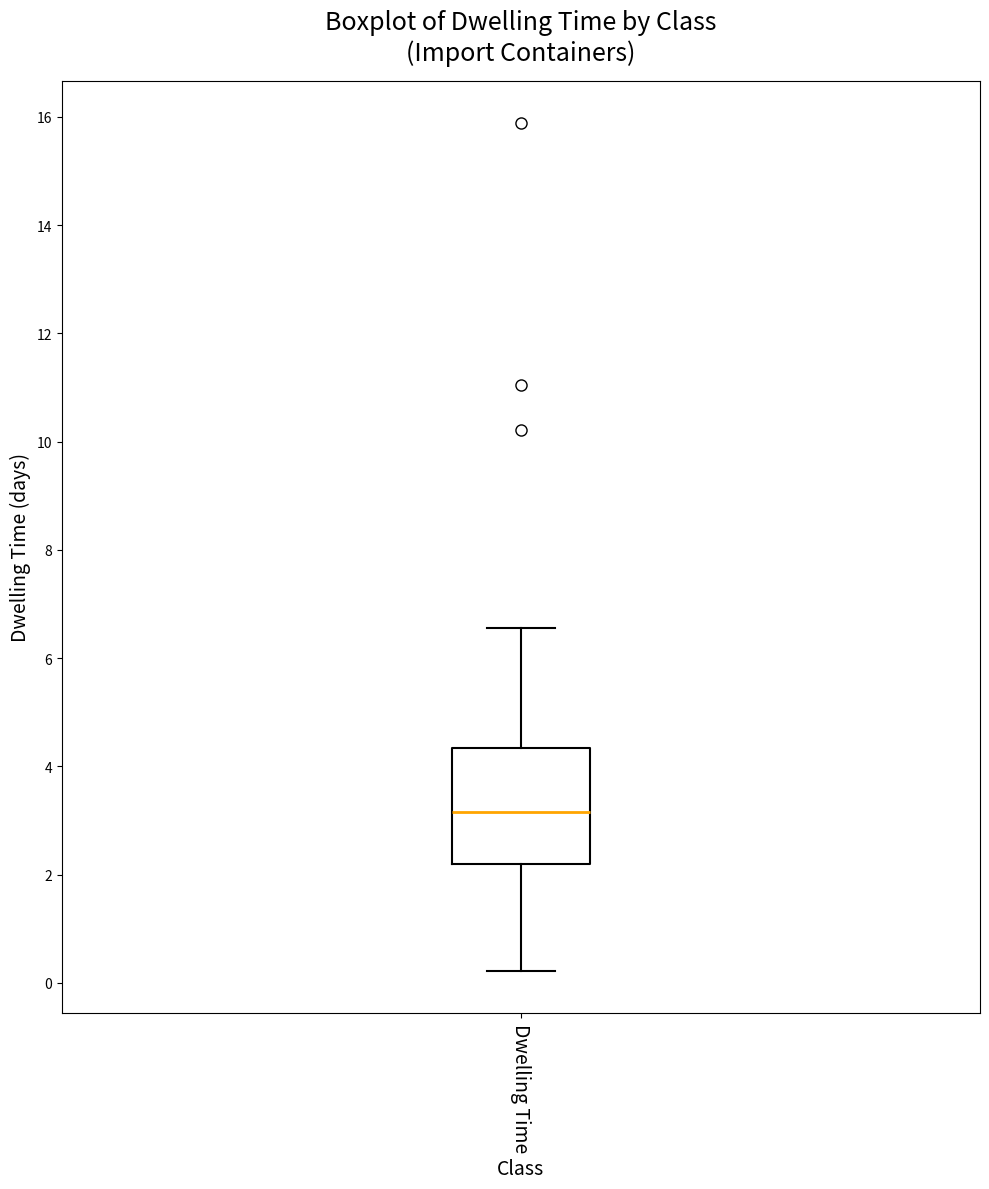

Read this box plot against the y-axis: the position of the median line, the range covered by the box, and the ends of both whiskers. The values are not printed on the chart, so give them approximately, as read against the axis.

median 3.2, box 2.2 to 4.4, whiskers 0.2 to 6.6